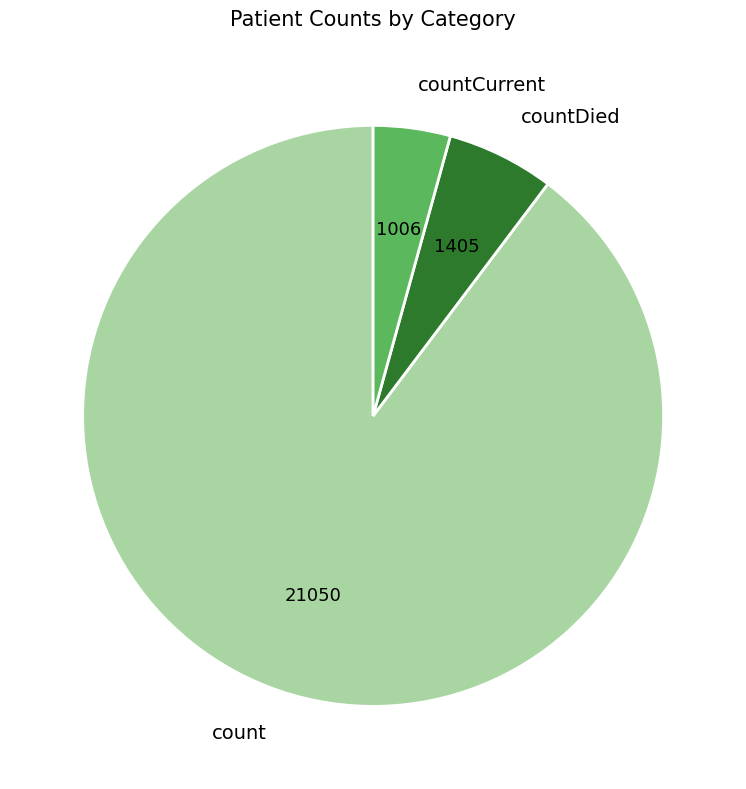

Rank the categories by value from highest to lowest.

count, countDied, countCurrent